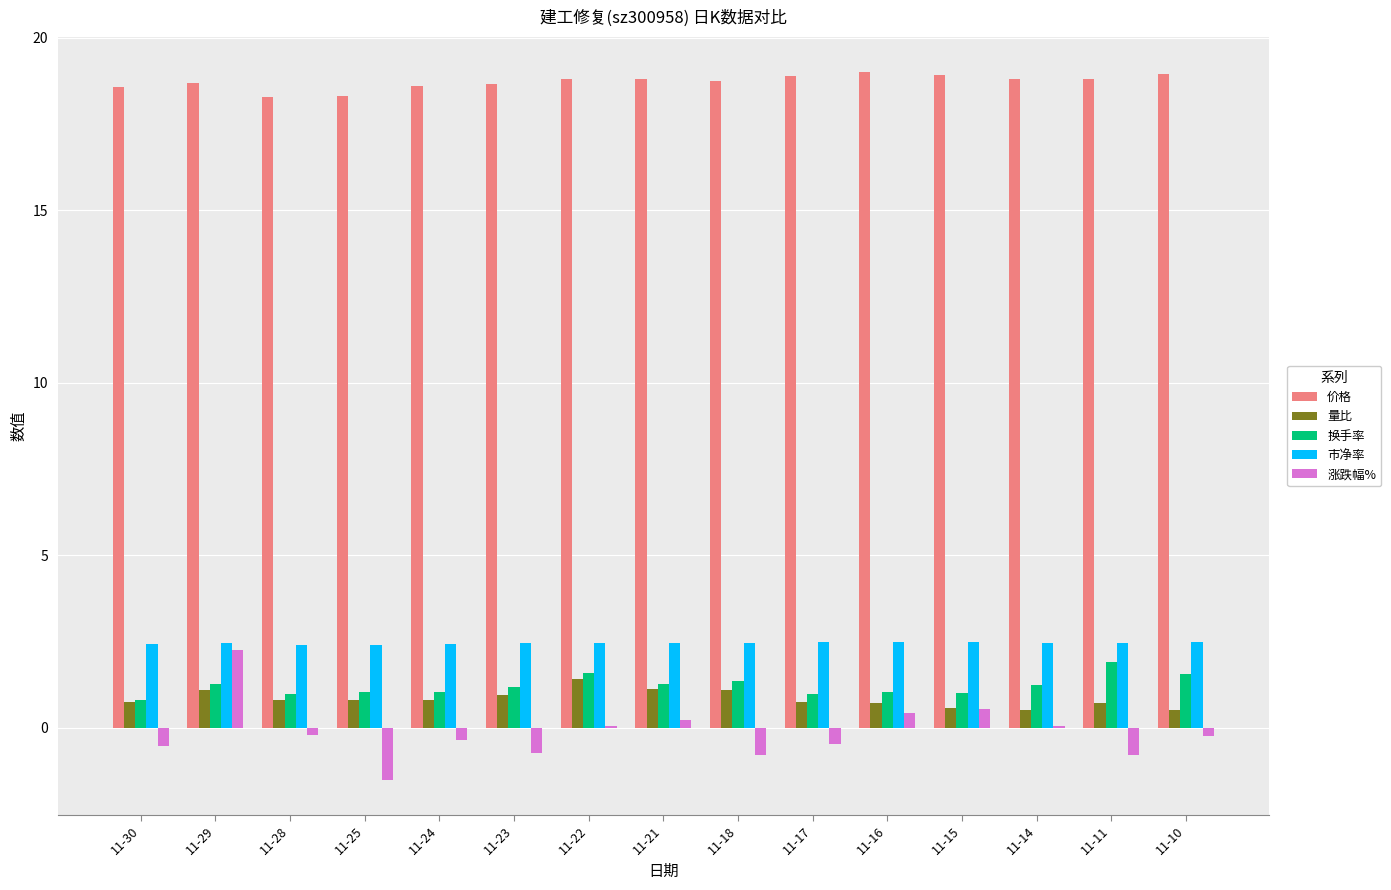

Is it true that 涨跌幅% equals -0.5 at 11-17?

True